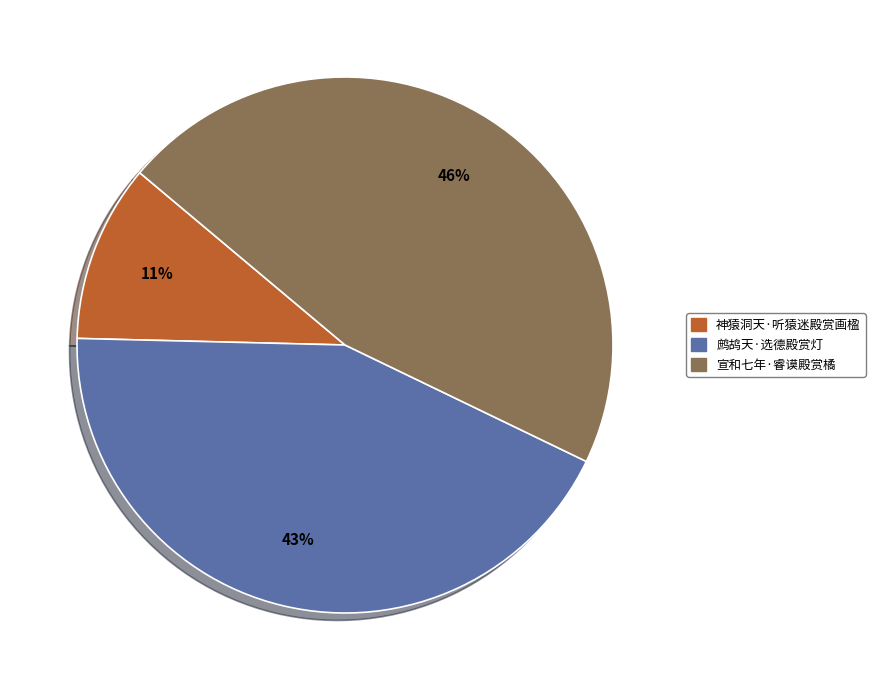

What percentage is the 神猿洞天·听猿迷殿赏画楹 slice, to the nearest percent?

11%